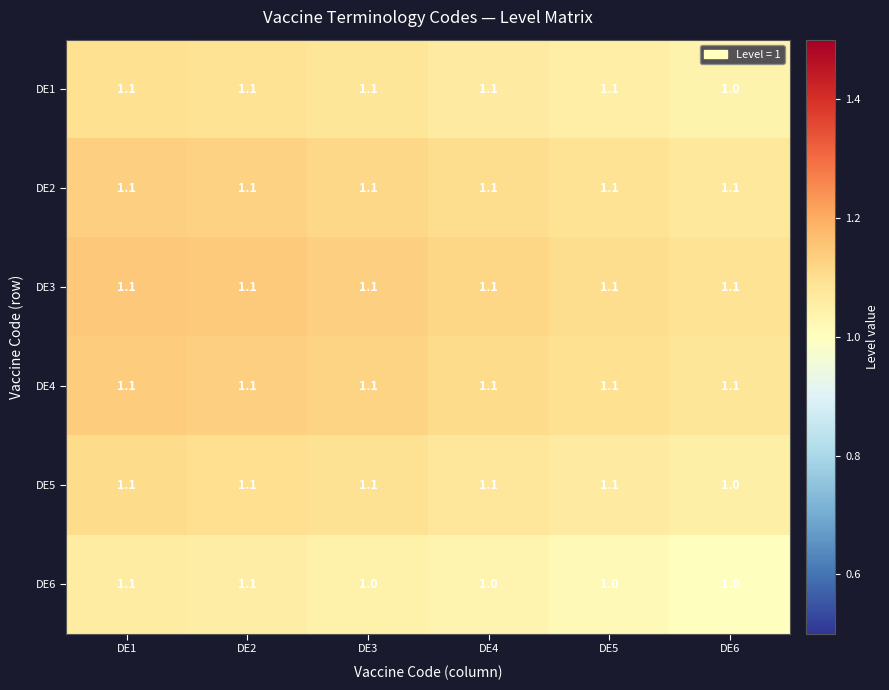

What is the minimum value for DE5?

1.0